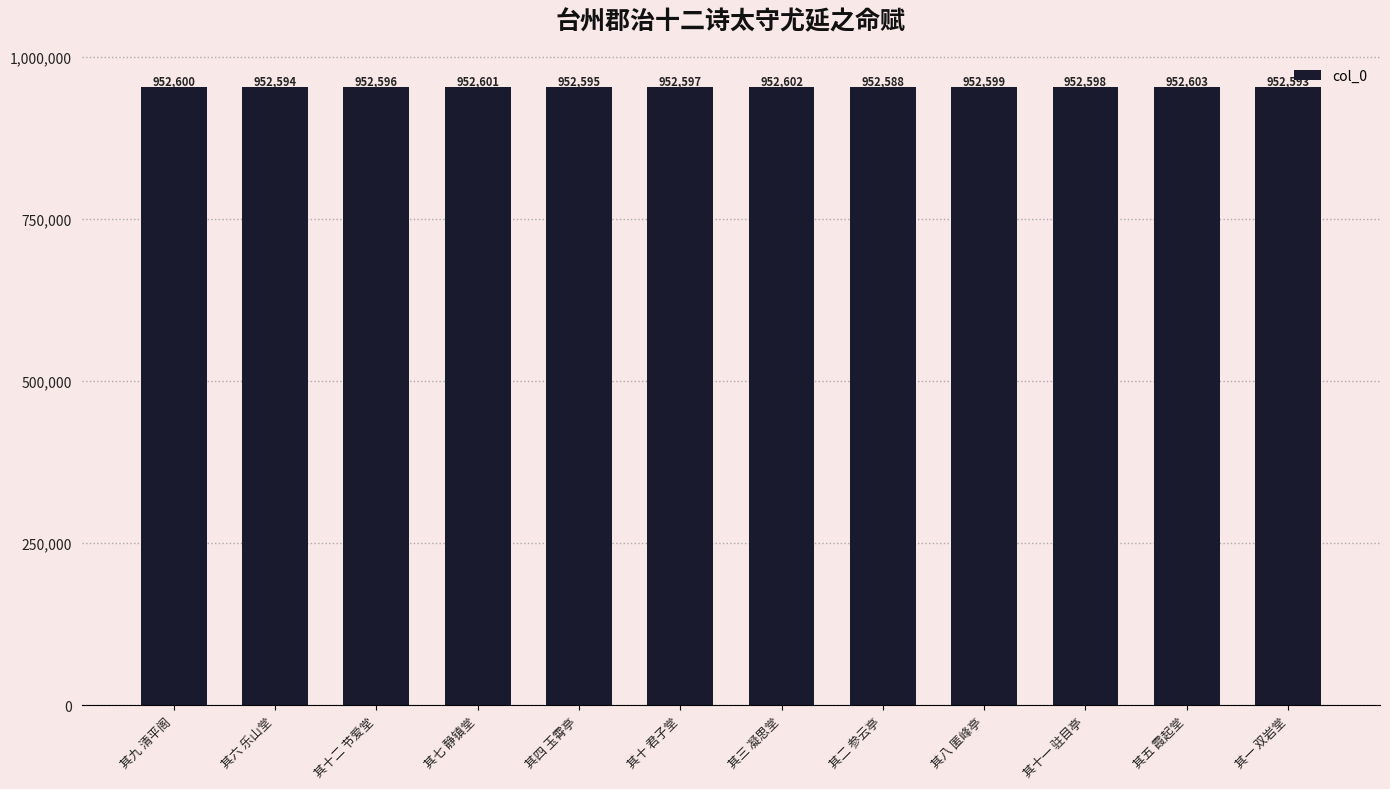

Reading left to right, extract all data points from this chart.

其九 清平阁=952600	其六 乐山堂=952594	其十二 节爱堂=952596	其七 静镇堂=952601	其四 玉霄亭=952595	其十 君子堂=952597	其三 凝思堂=952602	其二 参云亭=952588	其八 匿峰亭=952599	其十一 驻目亭=952598	其五 霞起堂=952603	其一 双岩堂=952593